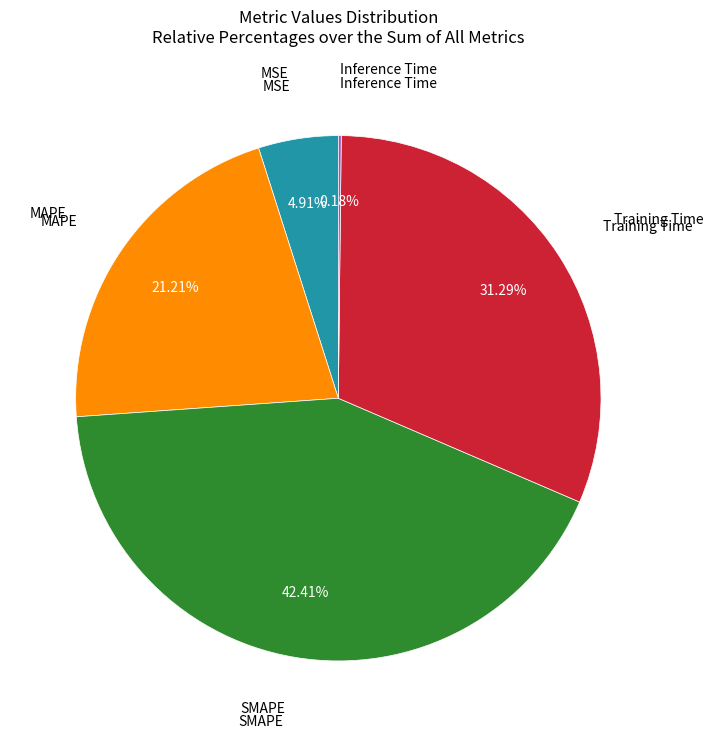

Does any single category account for the majority?

No